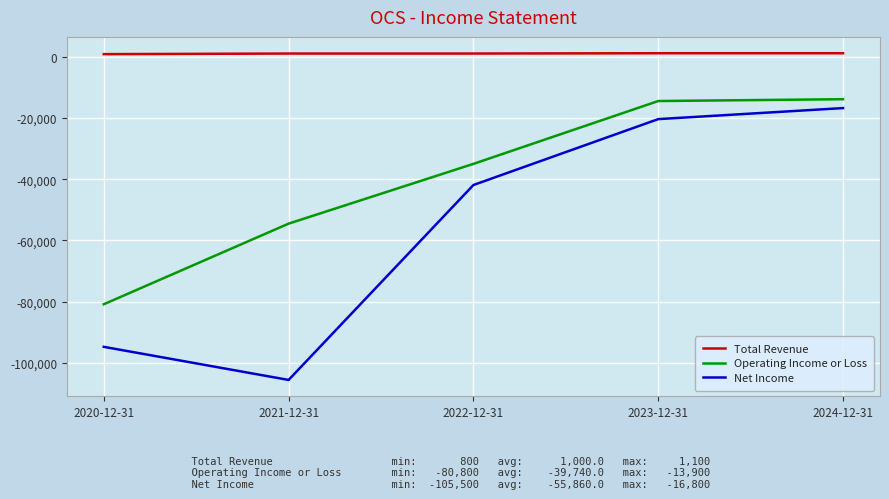

List the series in order of their overall mean, highest first.

Total Revenue, Operating Income or Loss, Net Income